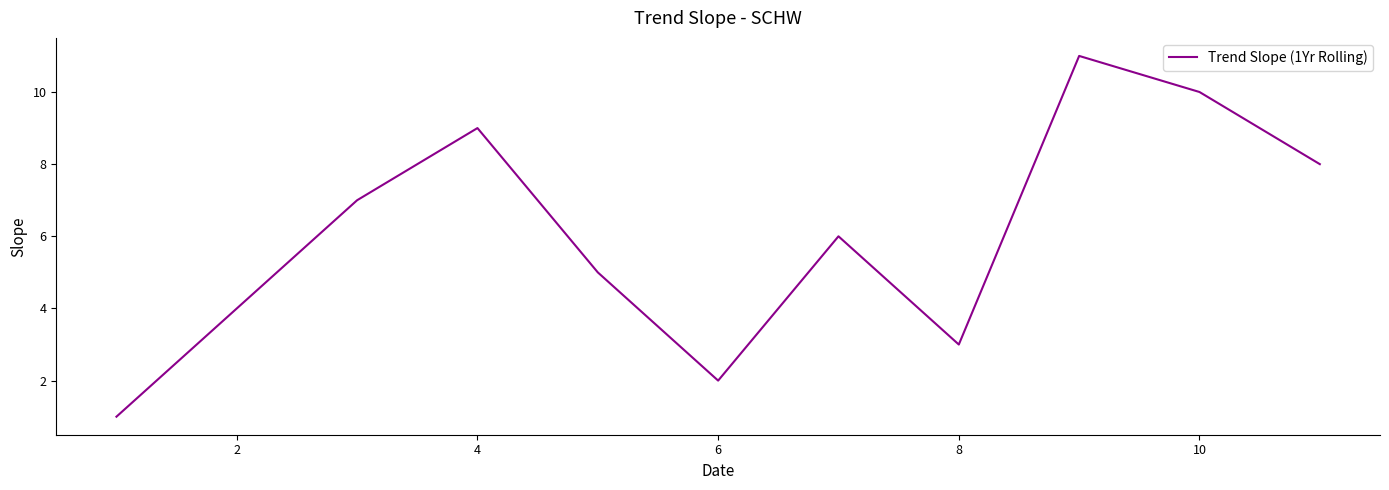

What is the difference between the maximum and minimum values?

10